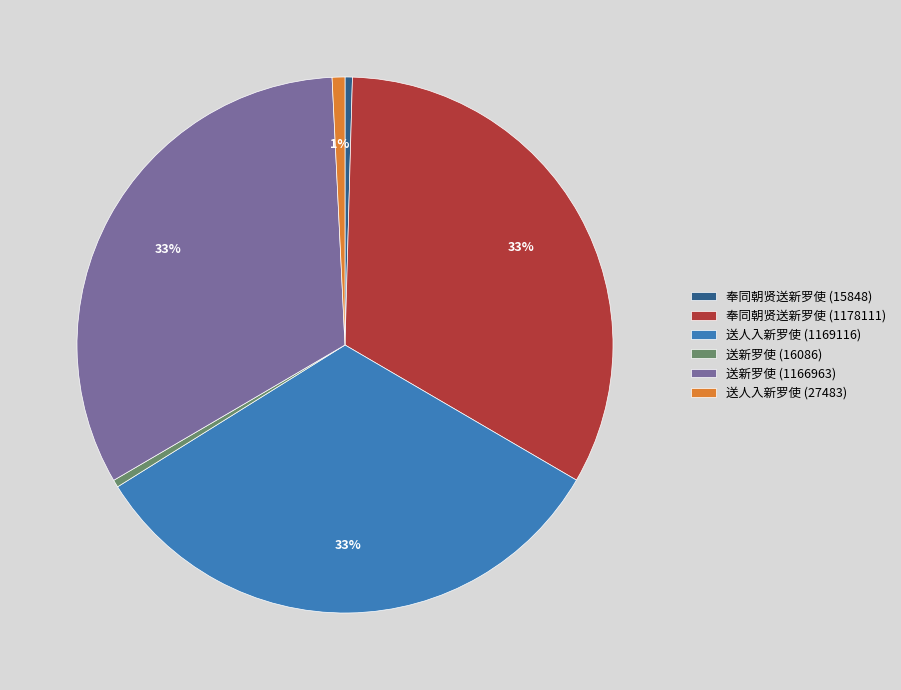

Is the sum of 奉同朝贤送新罗使 (1178111) and 送人入新罗使 (27483) greater than half?

No